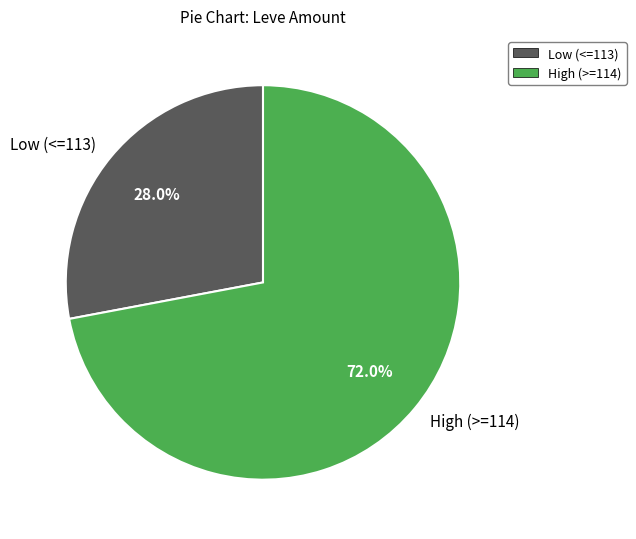

What is the smallest slice in the pie chart?

Low (<=113)